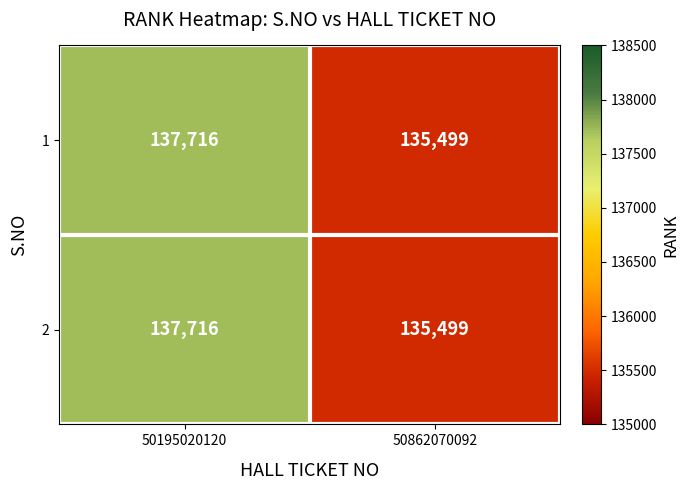

Rank the categories by 2 value from lowest to highest.

50862070092, 50195020120